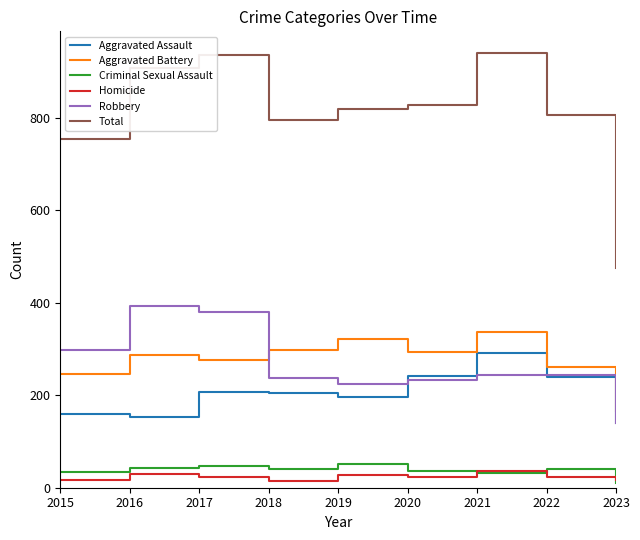

True or false: Homicide and Total intersect in this chart.

False